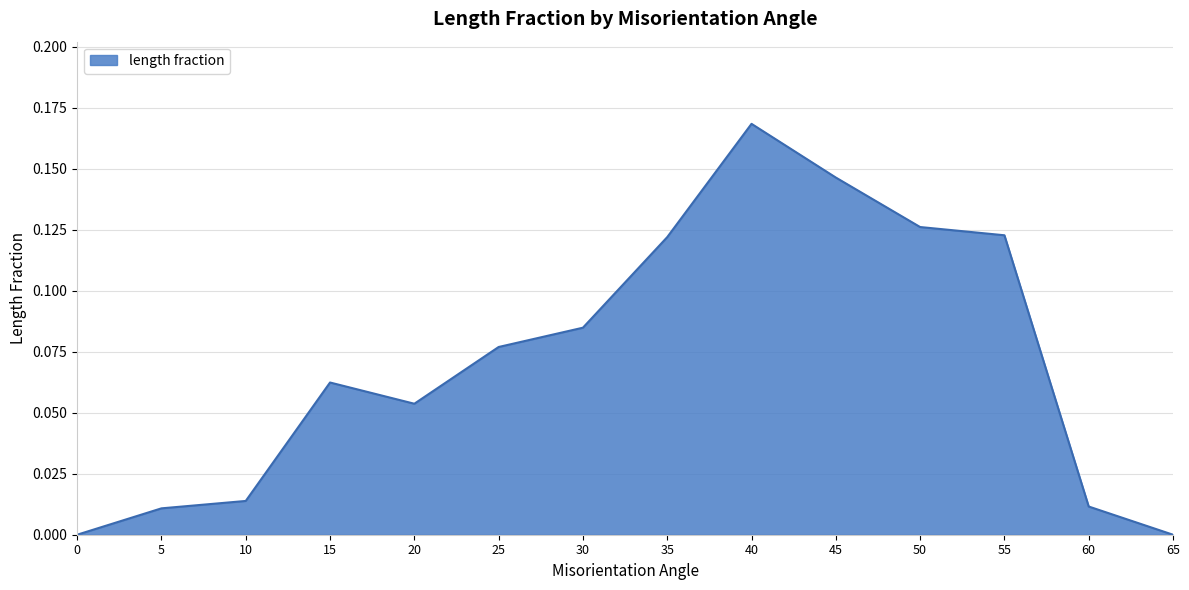

How many interior local valleys (lower than both neighbors) does the data have?

1